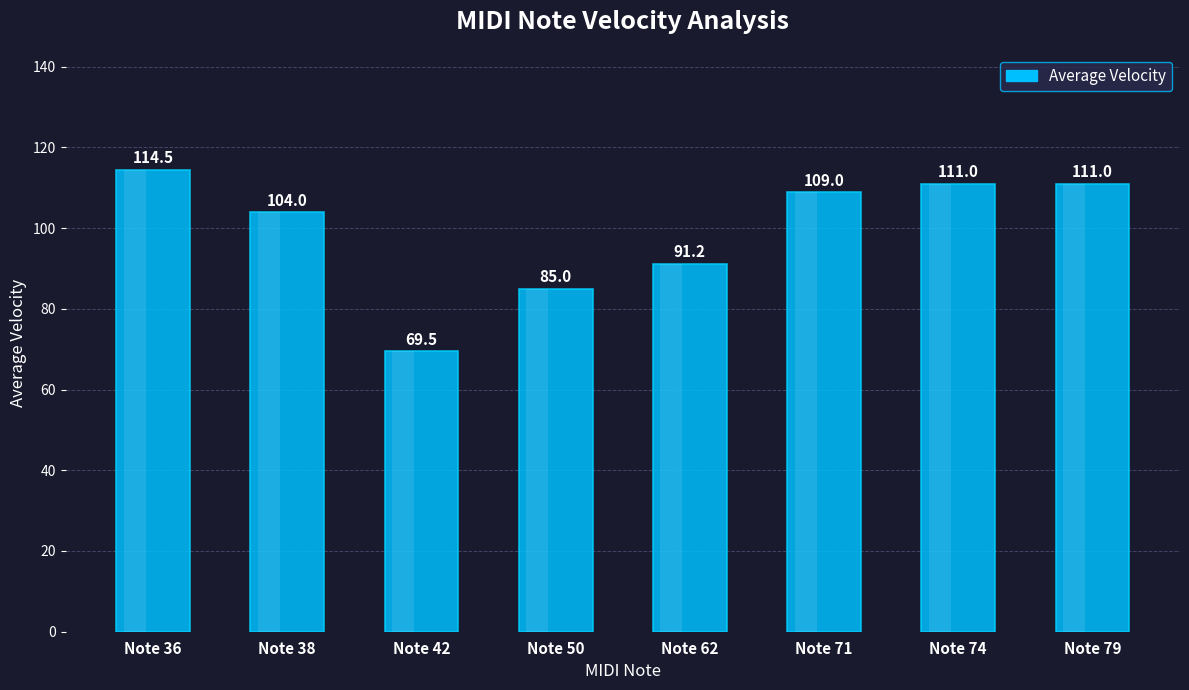

What is the difference between the values at Note 71 and Note 50?

24.0